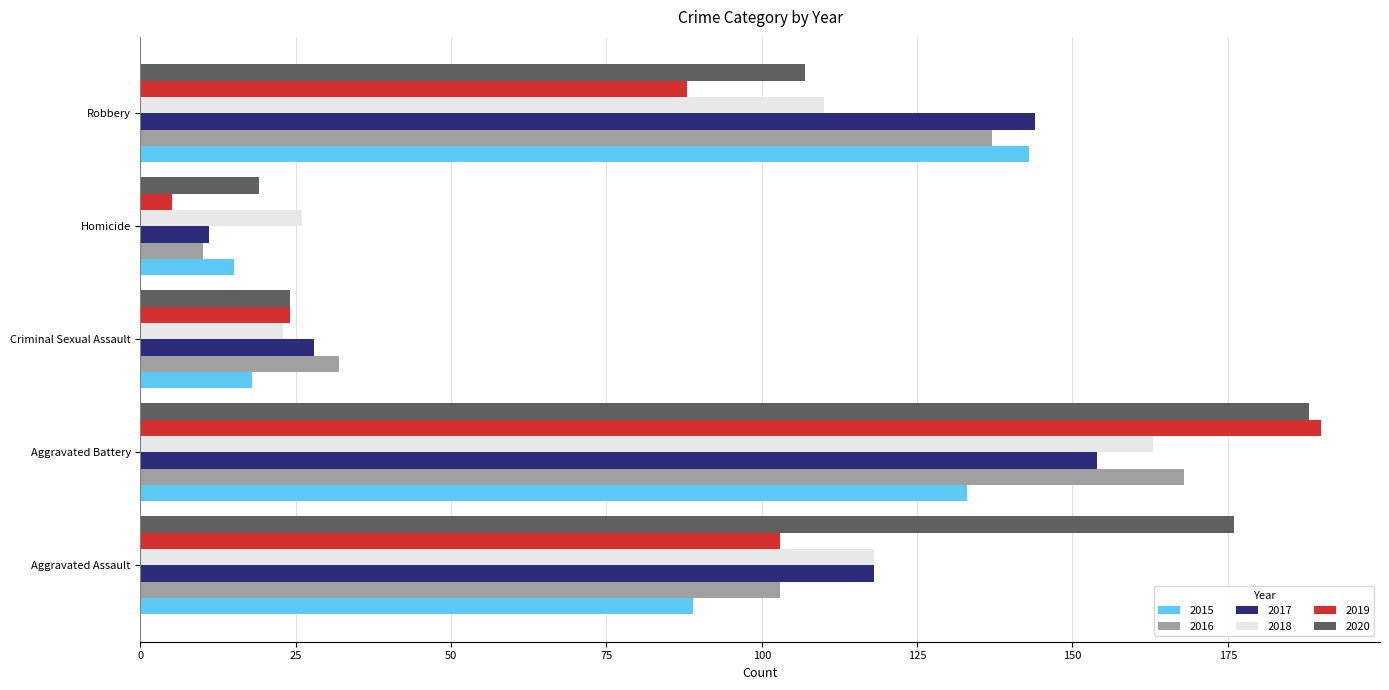

Is it true that 2019 equals 37 at Aggravated Assault?

False